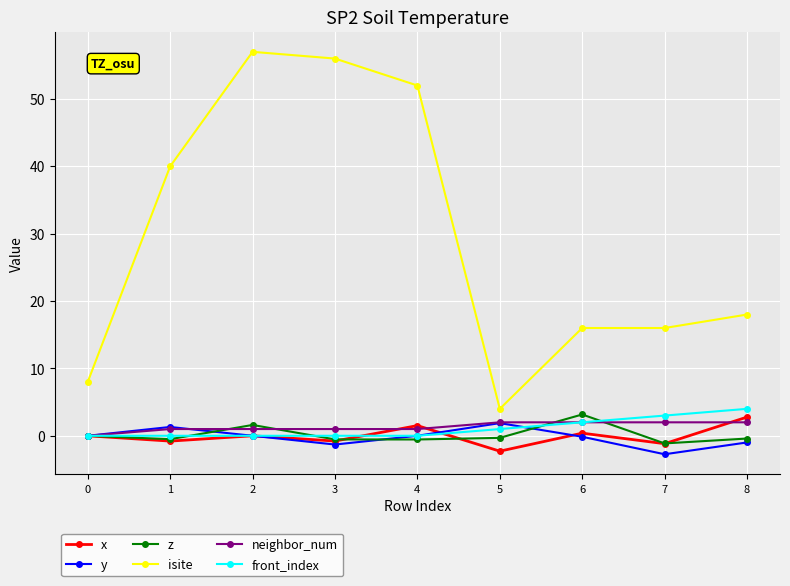

True or false: x has more than 0 points higher than both neighbors.

True